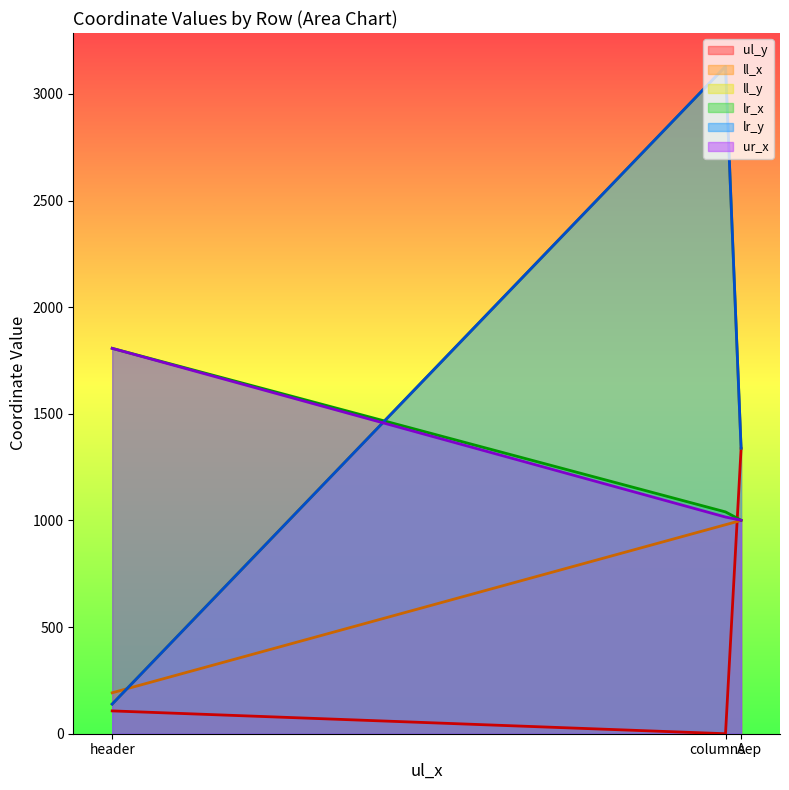

List the series in order of their peak value, highest first.

ll_y, lr_y, lr_x, ur_x, ul_y, ll_x